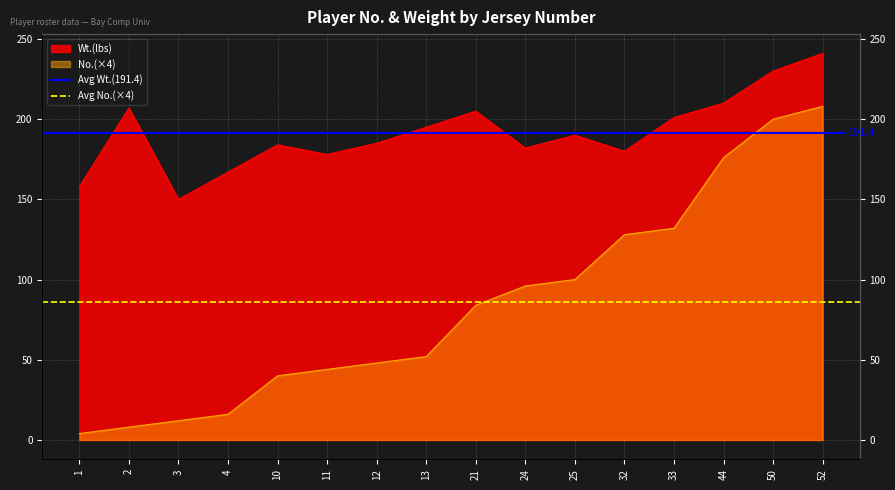

At which label is Avg Wt.(191.4) closest to 191?

1